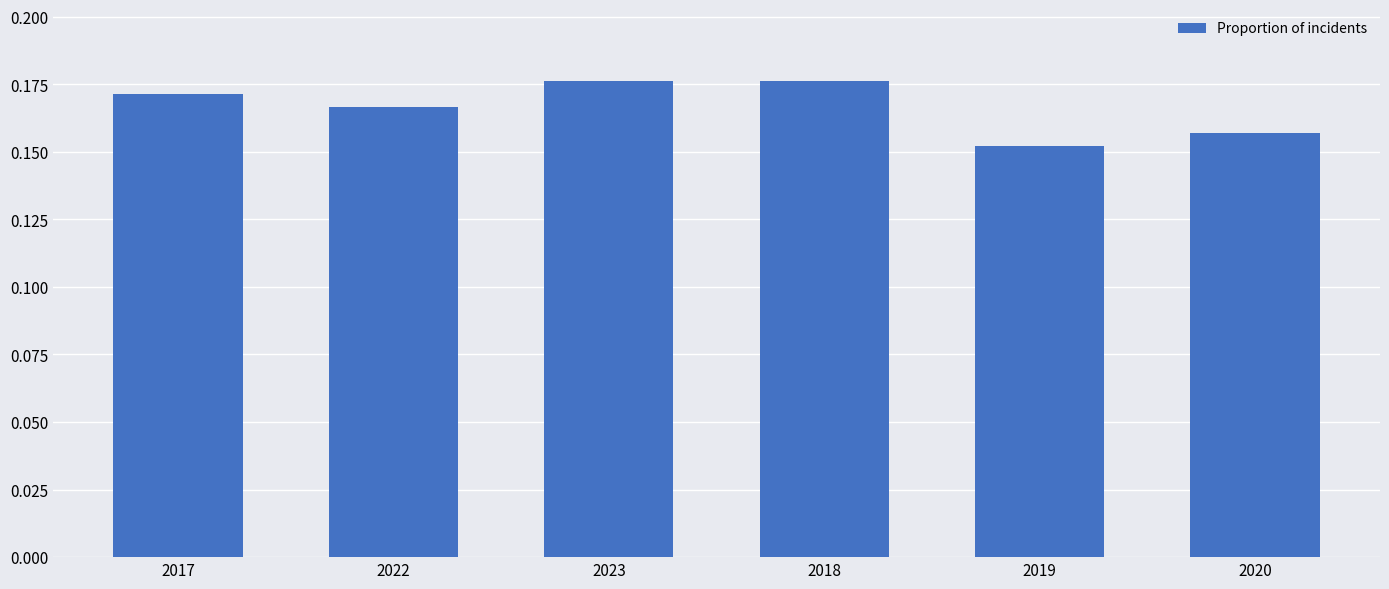

The chart shows a value of 0.1 at 2019. True or false?

False